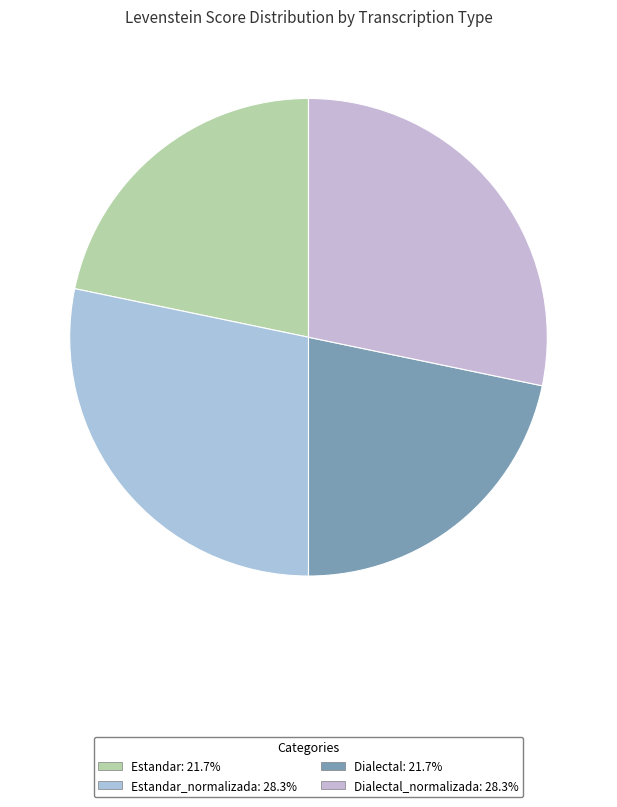

How many segments does this pie chart have?

4